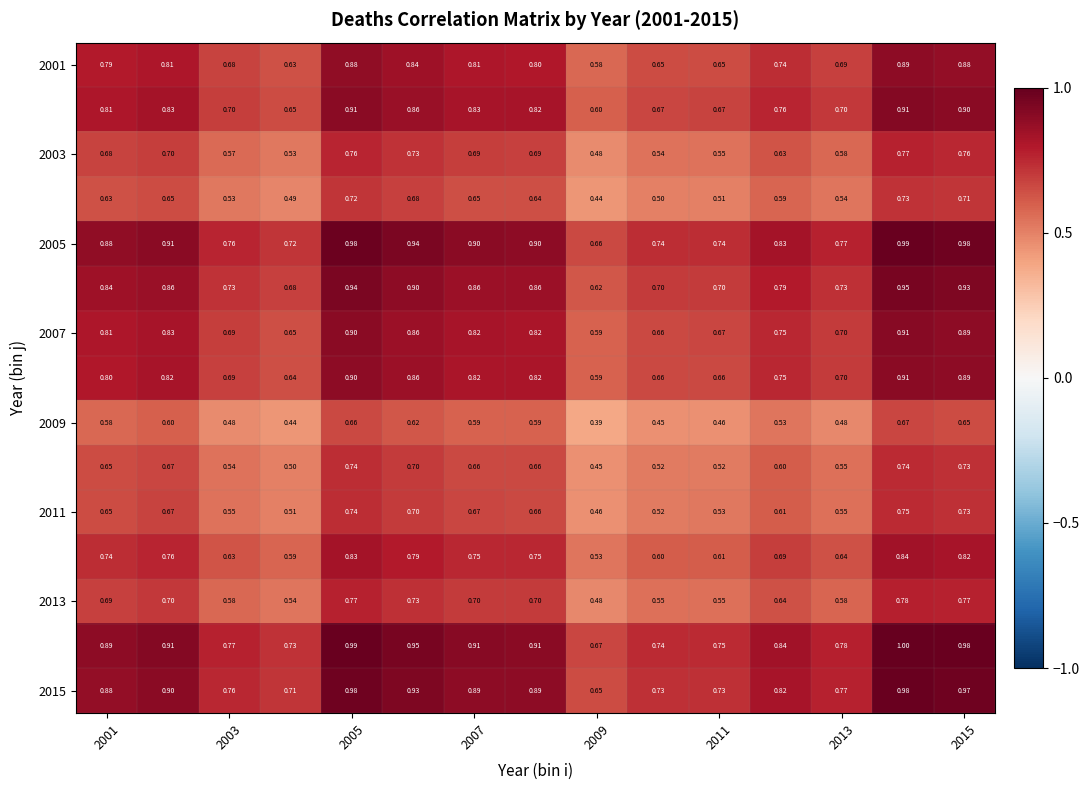

Count the number of data series in this chart.

15